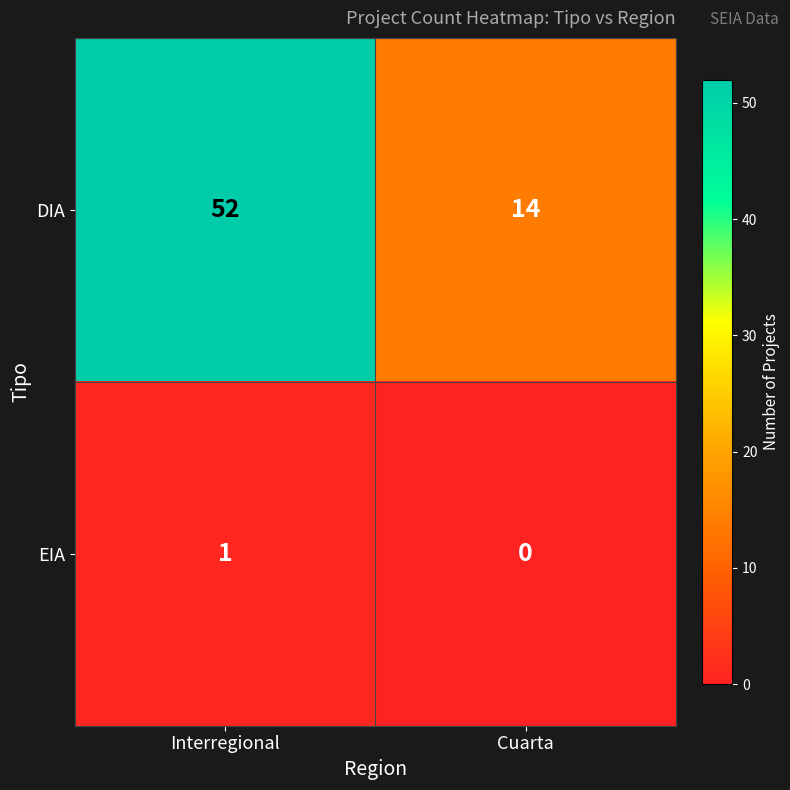

What is the spread (max minus min) of values at Interregional?

51